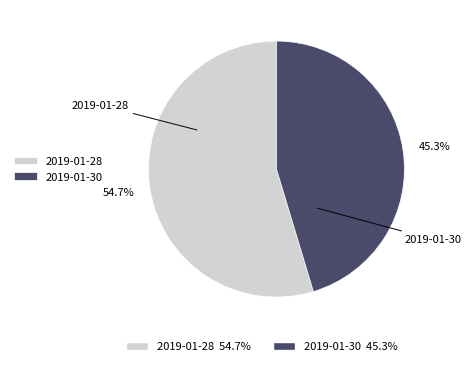

How many slices are in this pie chart?

2